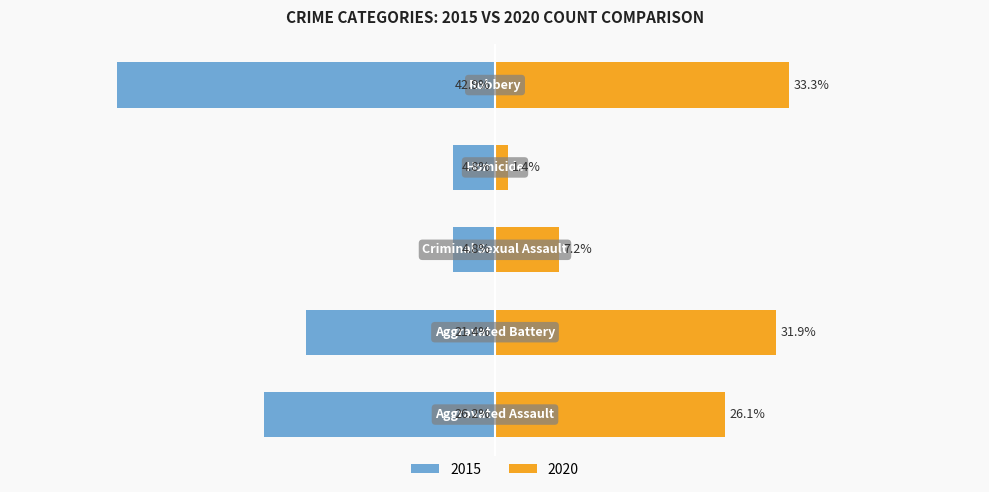

Which series has the largest total across all categories?

2020